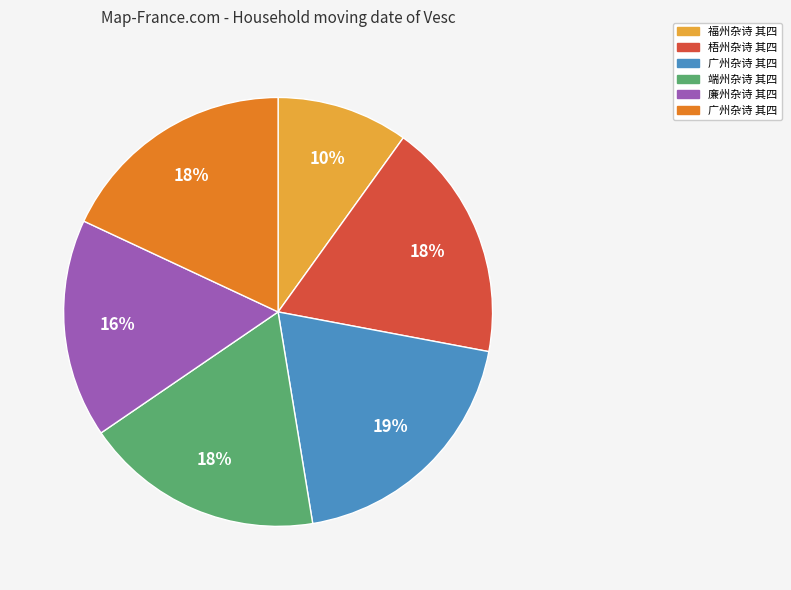

To the nearest percent, what is the average slice percentage?

17%